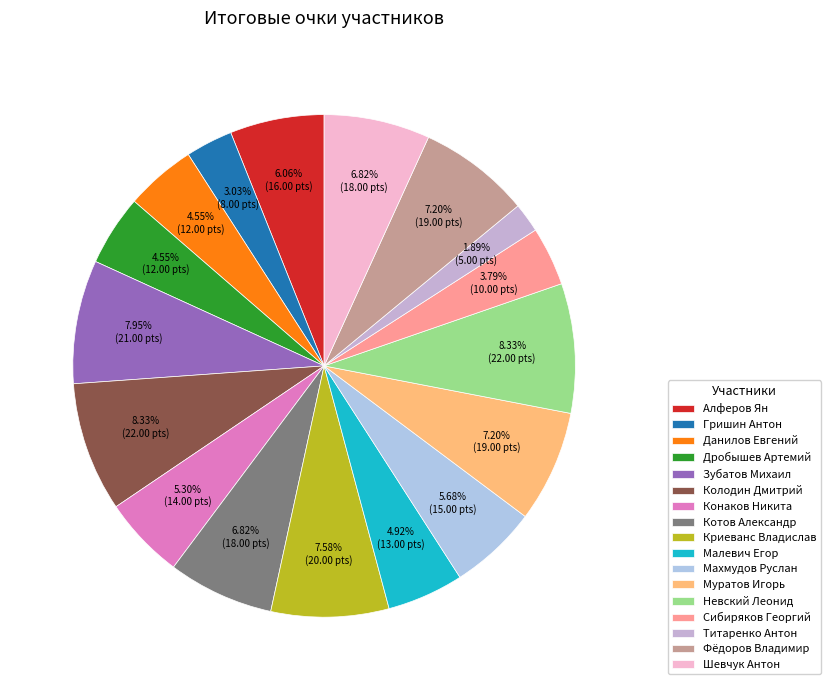

Which slice is the largest?

Колодин Дмитрий